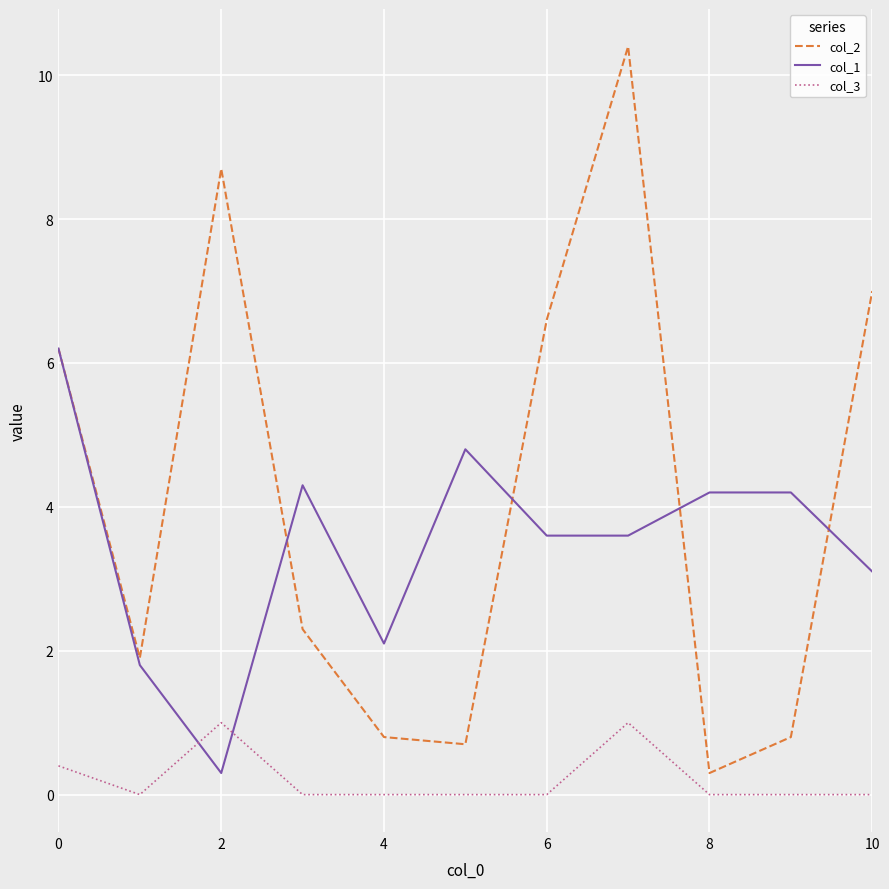

What is the highest value of the col_3 series?

1.0